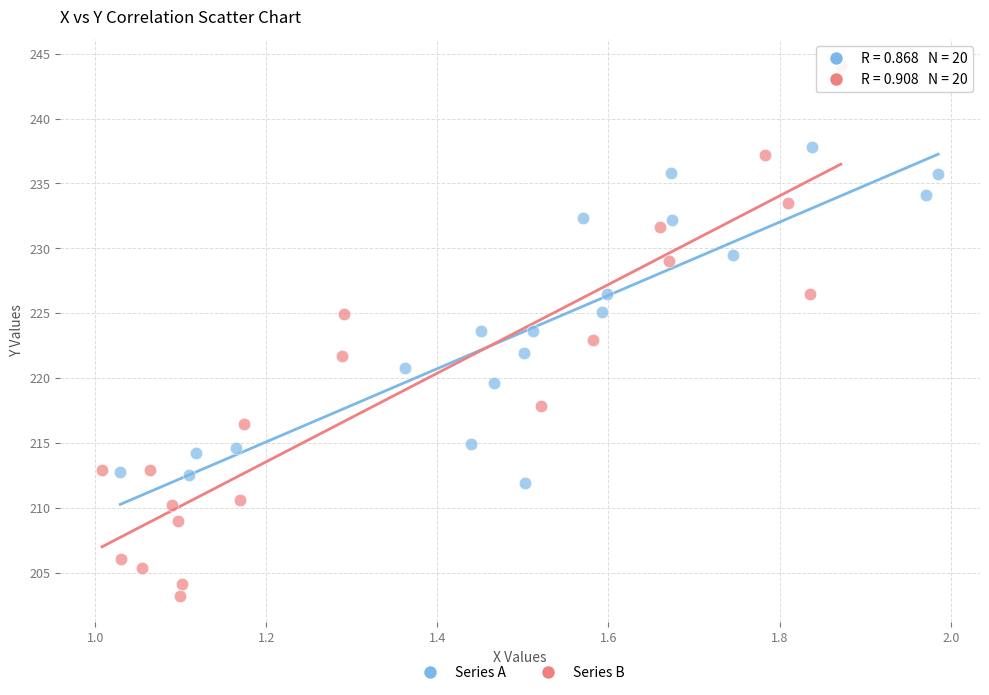

Which series contains the lowest Y value?

Series B